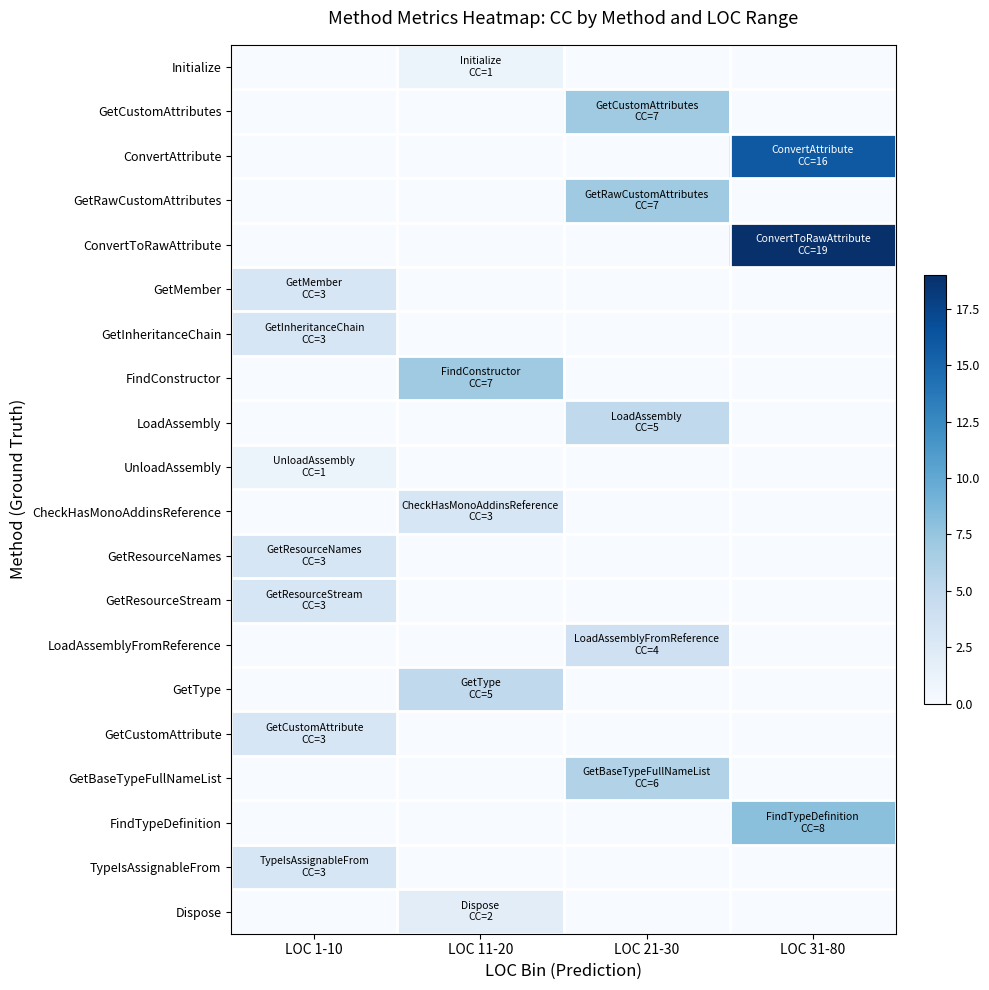

Which series has the largest range (max minus min)?

ConvertToRawAttribute